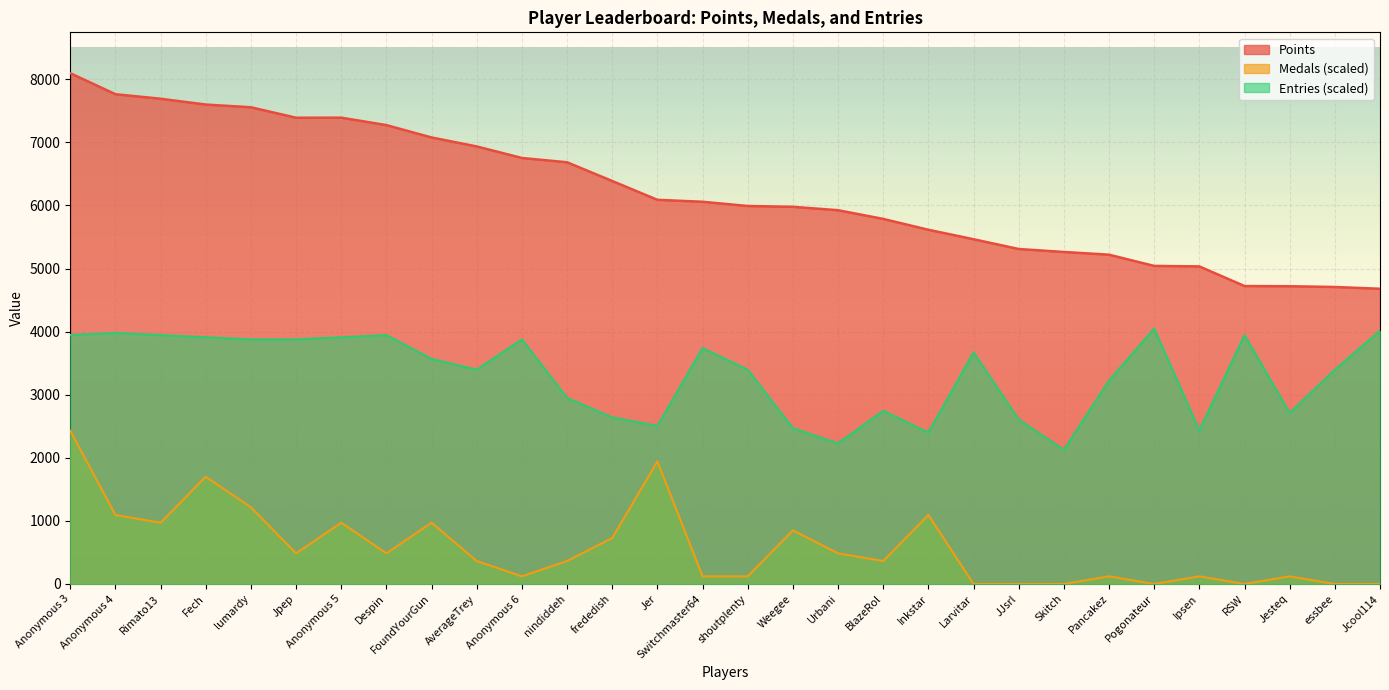

At which category does Points reach its first local valley?

Jpep